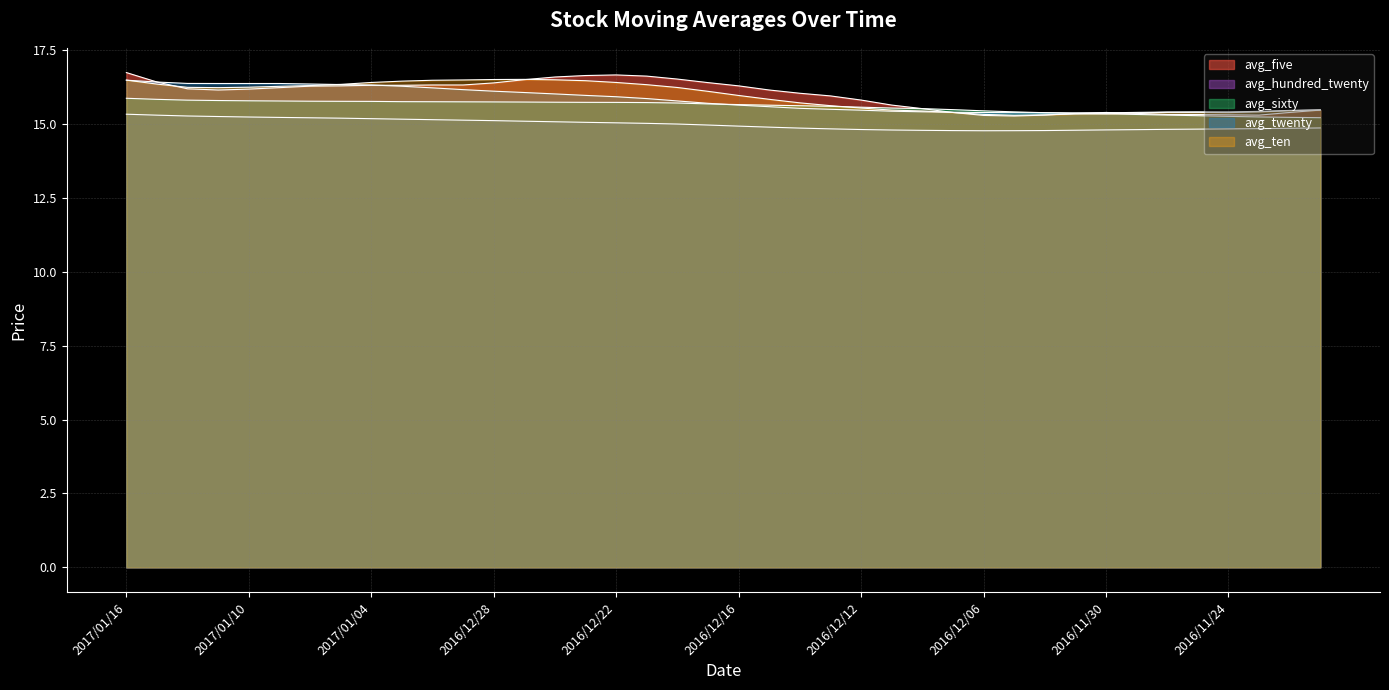

What are all the series names shown in the legend?

avg_five, avg_hundred_twenty, avg_sixty, avg_twenty, avg_ten